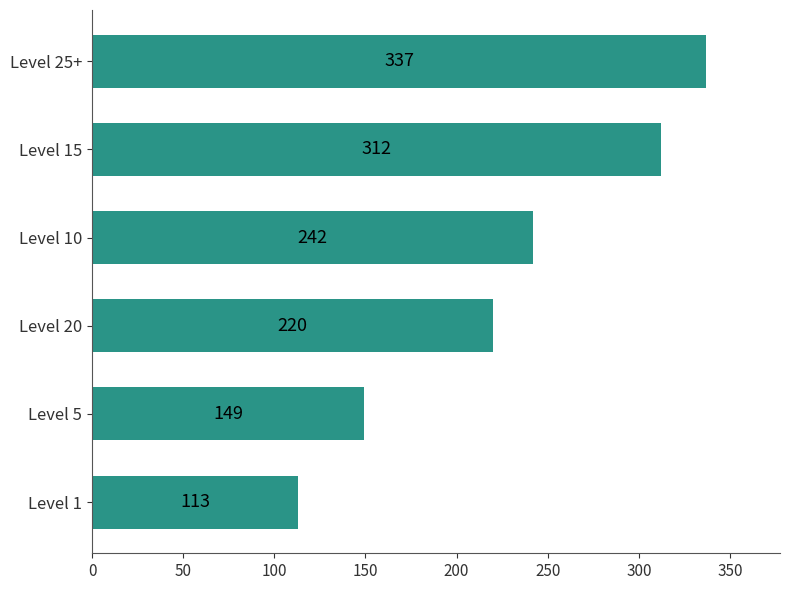

True or false: the data shows 149 at Level 5.

True